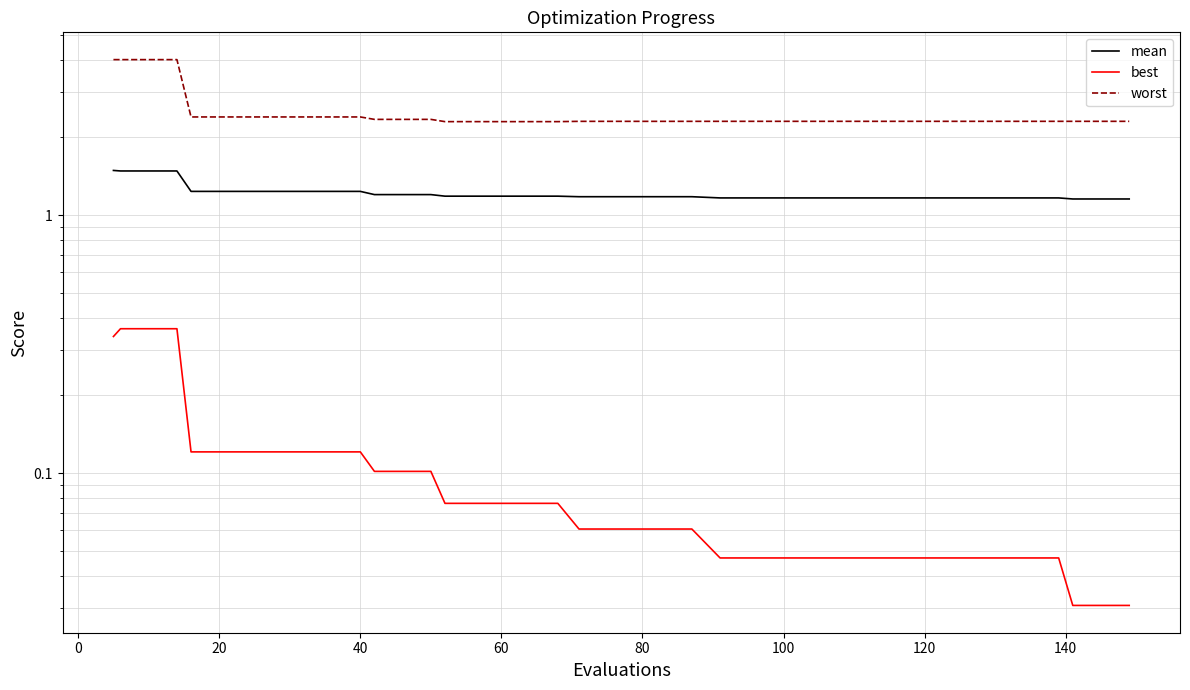

Count the number of data series in this chart.

3